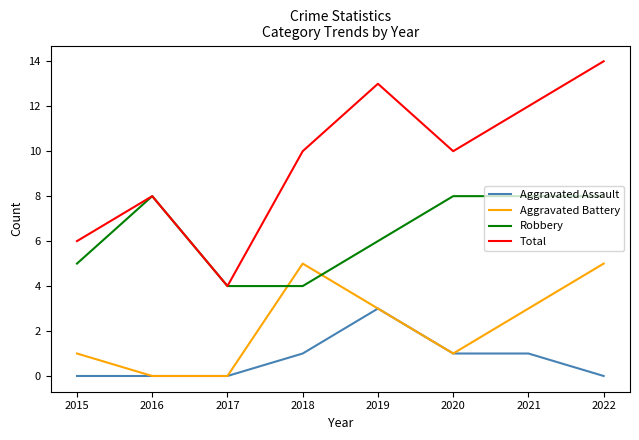

What are all the series names shown in the legend?

Aggravated Assault, Aggravated Battery, Robbery, Total